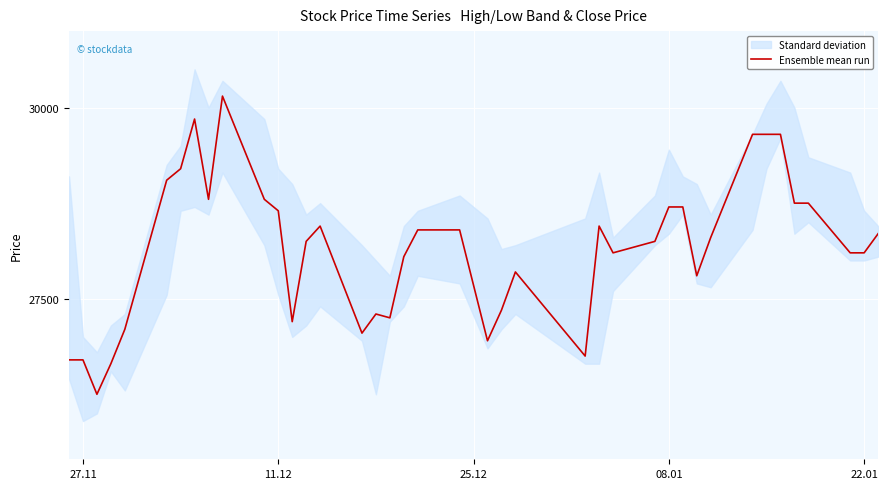

The value of Ensemble mean run at 11.12 is 12804. True or false?

False